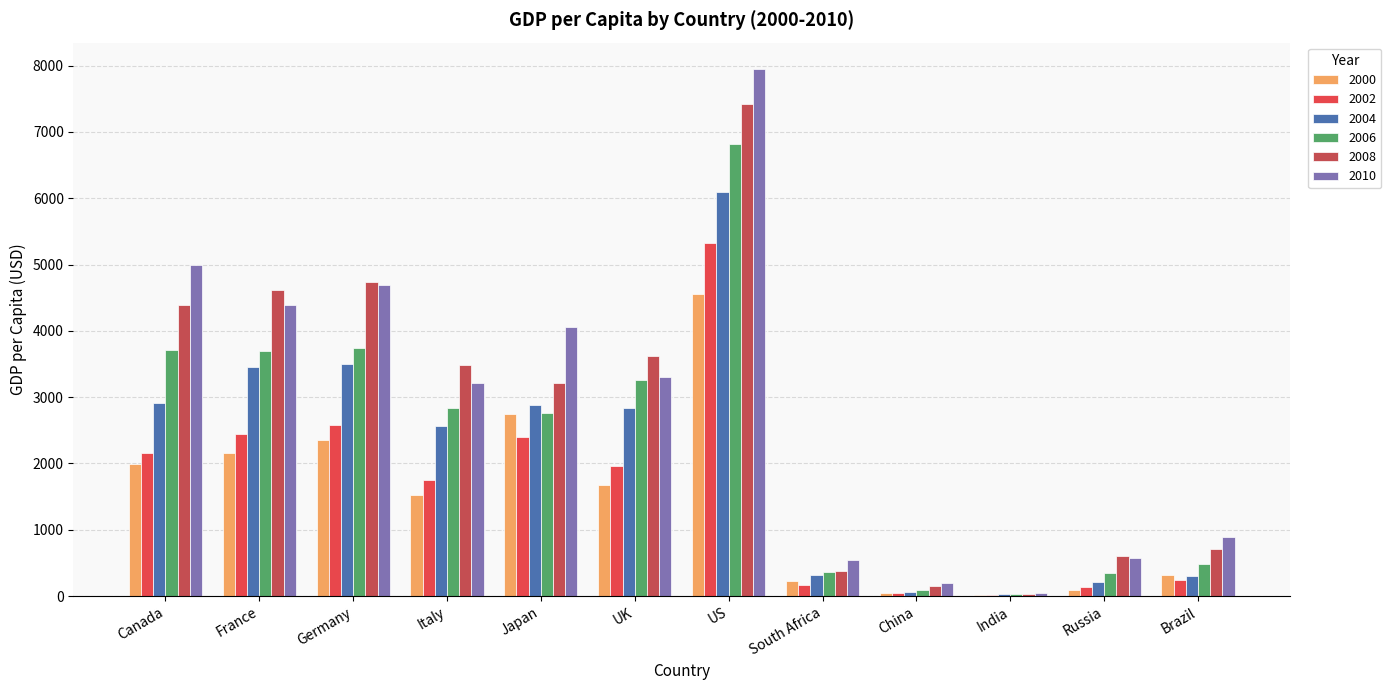

How many groups of bars are there?

12